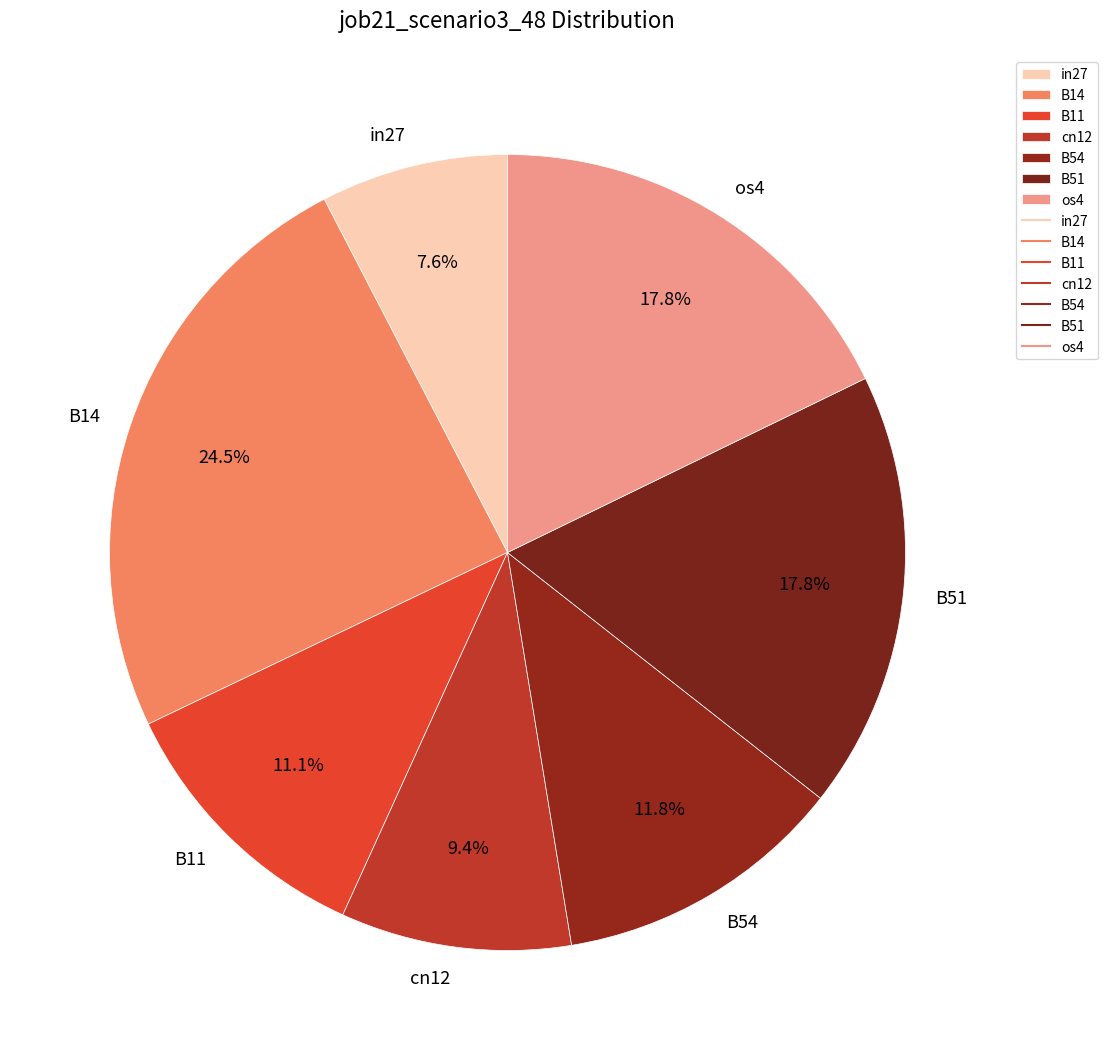

Which category has the biggest portion of the pie?

B14